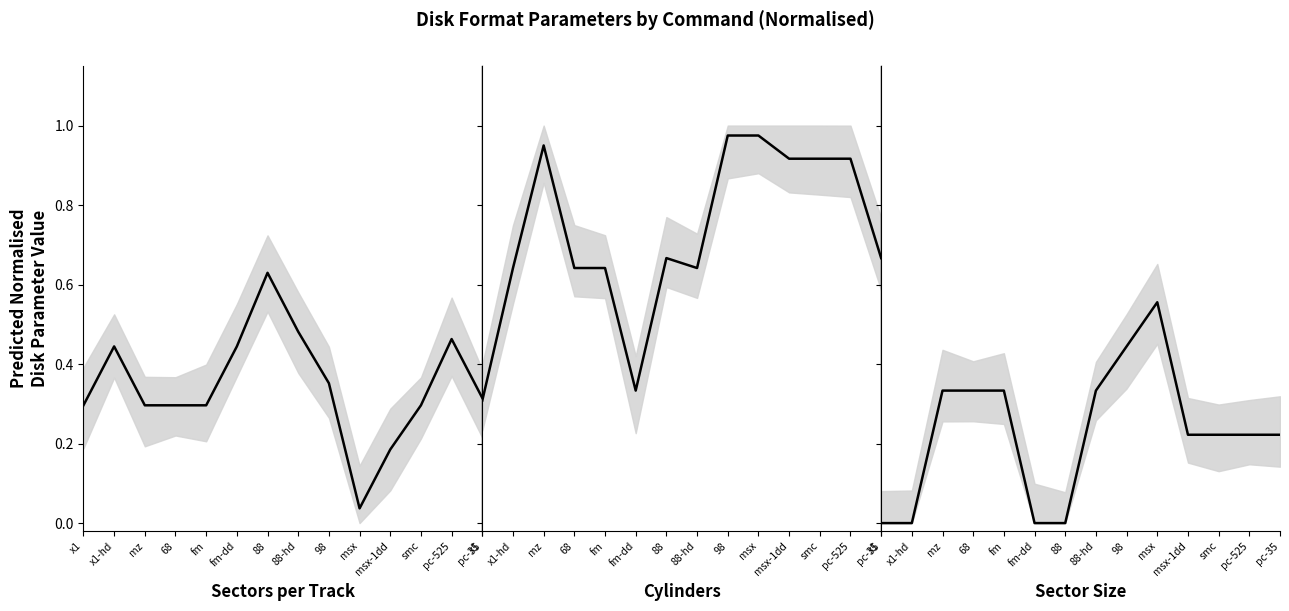

The value of ssize (normalised) at pc-35 is 0.1. True or false?

False